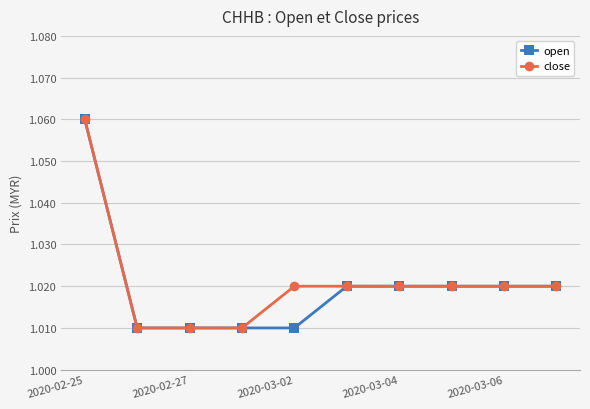

Count the open values in the range 1 to 2.

10